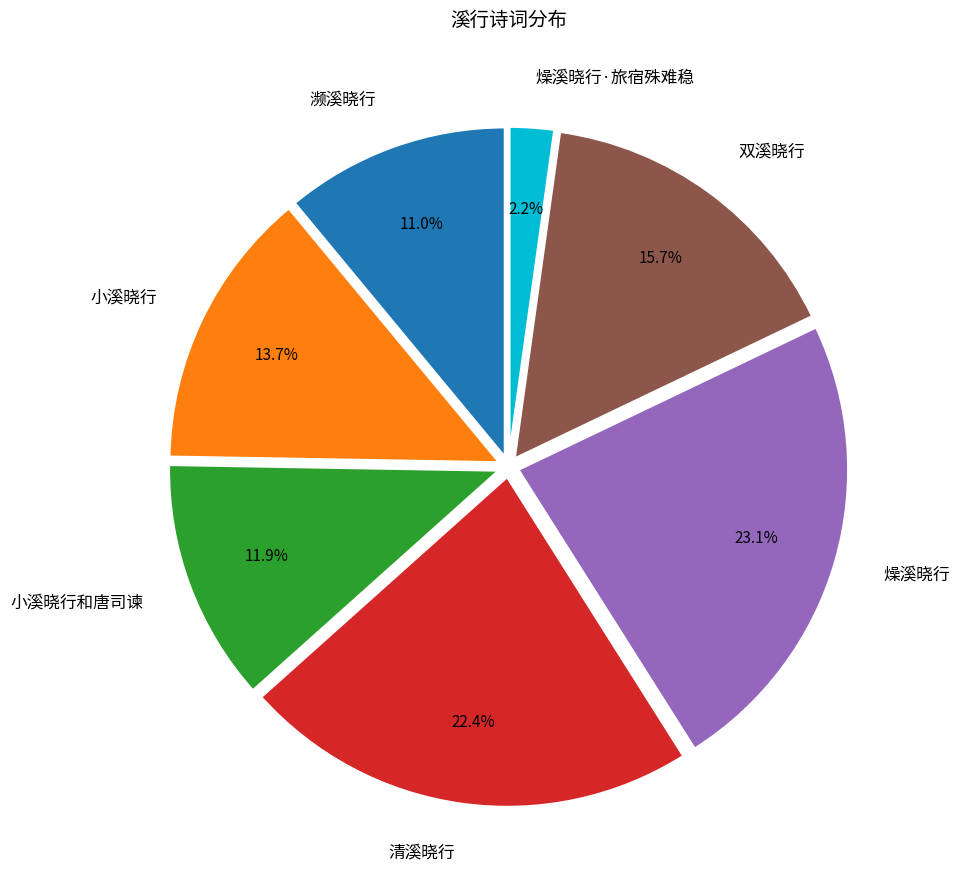

What is the smallest slice in the pie chart?

燥溪晓行·旅宿殊难稳